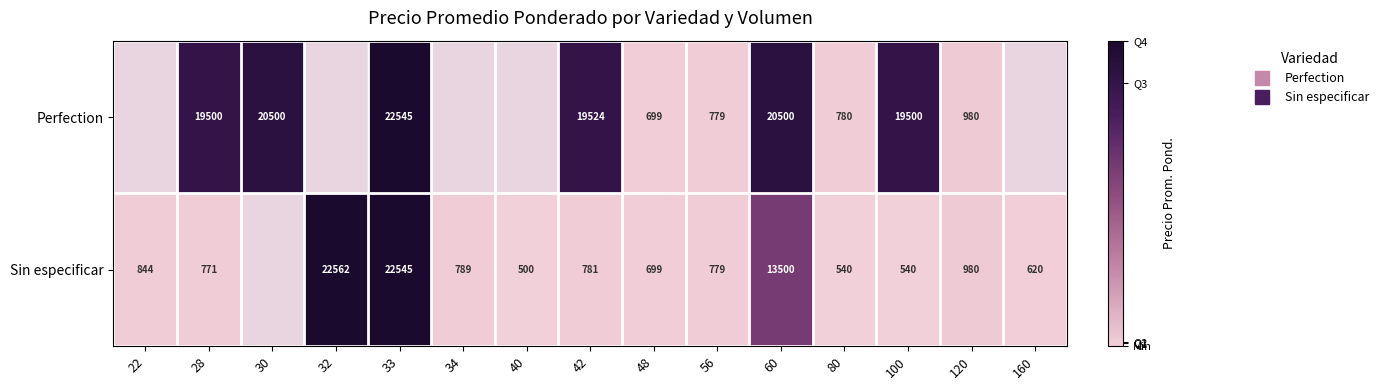

How many data points does each series have?

15